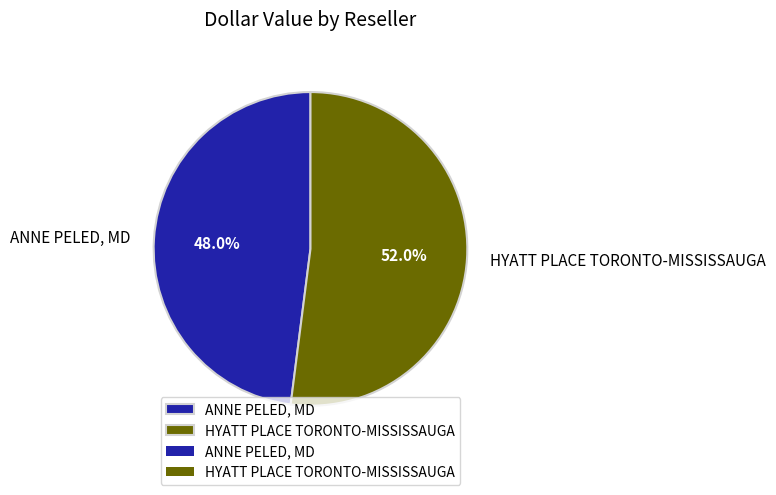

Combined, what portion of the pie is ANNE PELED, MD and HYATT PLACE TORONTO-MISSISSAUGA?

100.0%